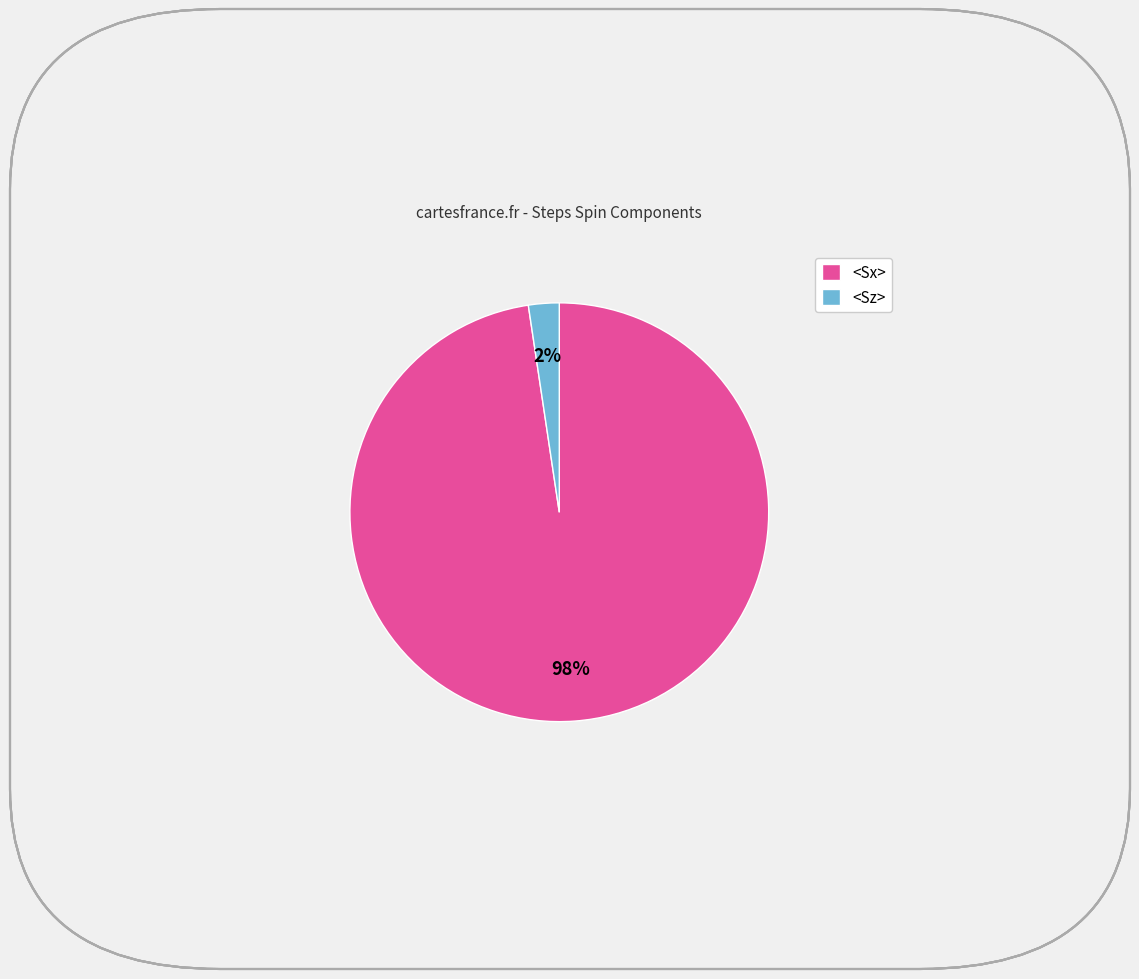

Which has a higher value, <Sz> or <Sx>?

<Sx>